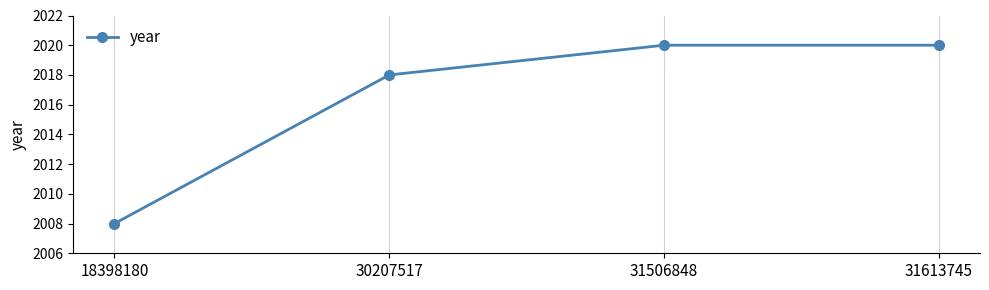

Where is the data nearest to the value 2014?

30207517